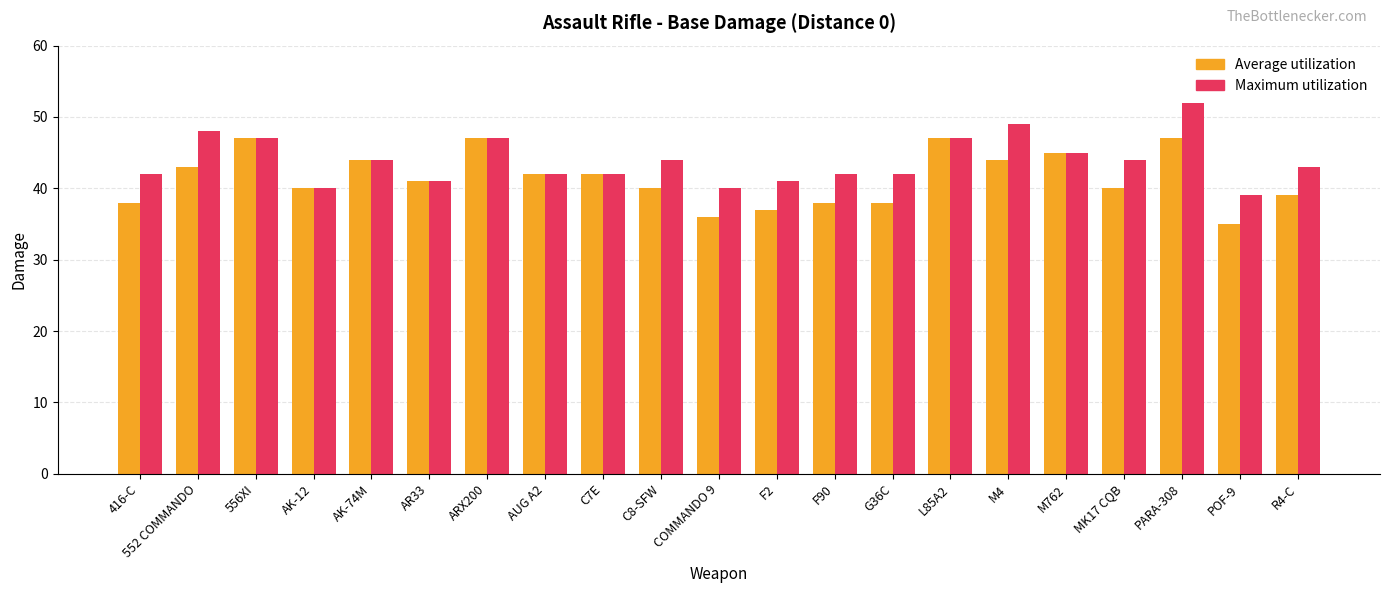

True or false: Average utilization has a value of 81 at M762.

False